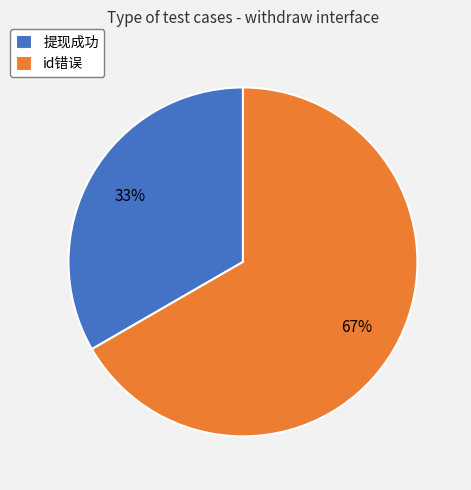

What is the smallest slice in the pie chart?

提现成功